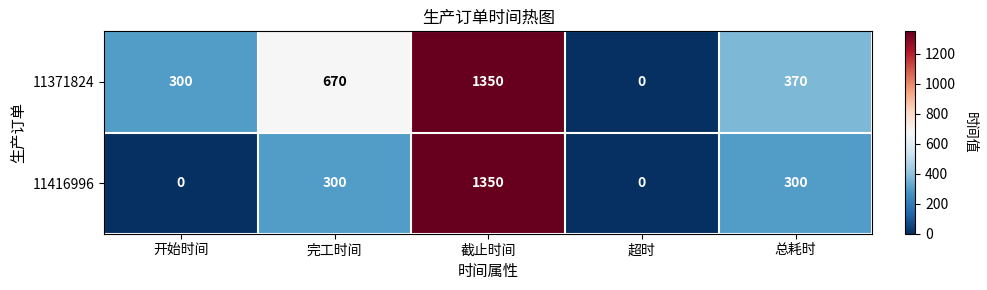

True or false: 11371824 has a value of 0 at 超时.

True